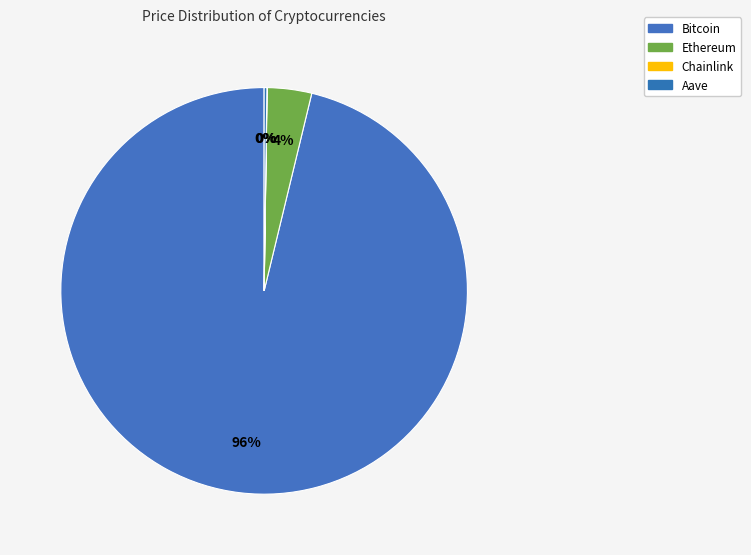

Rank the categories by value from highest to lowest.

Bitcoin, Ethereum, Aave, Chainlink